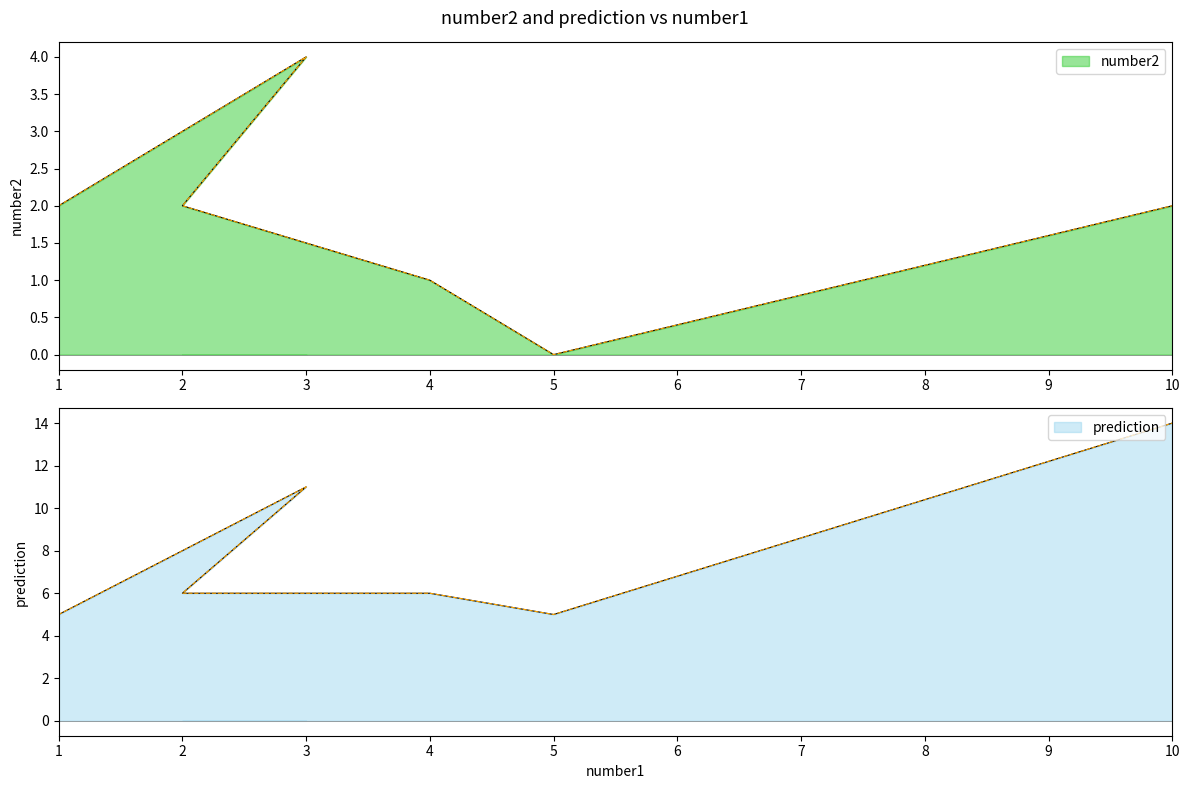

At which category is the sum across all series the highest?

10